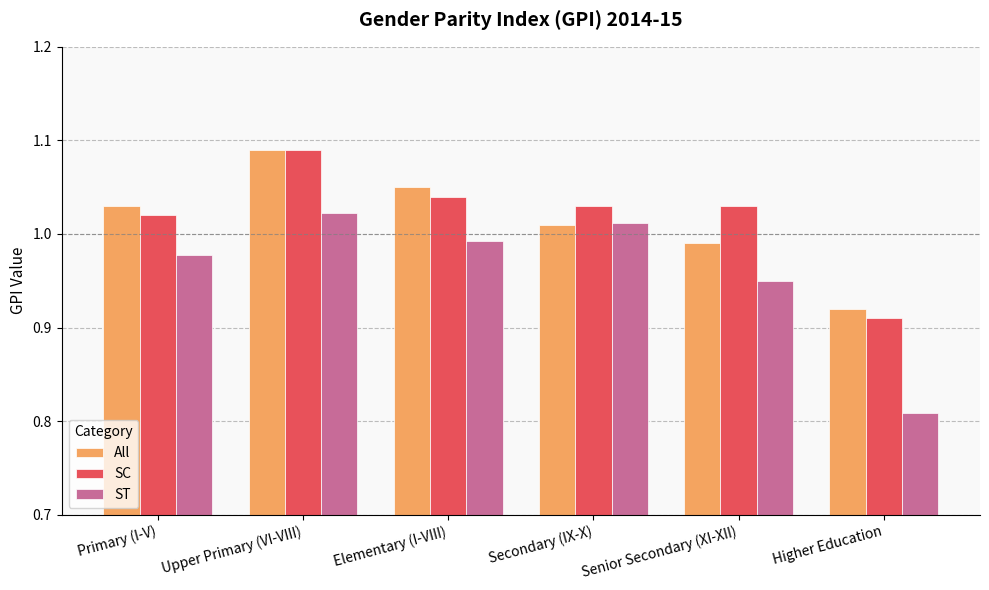

The value of All at Primary (I-V) is 0.5. True or false?

False